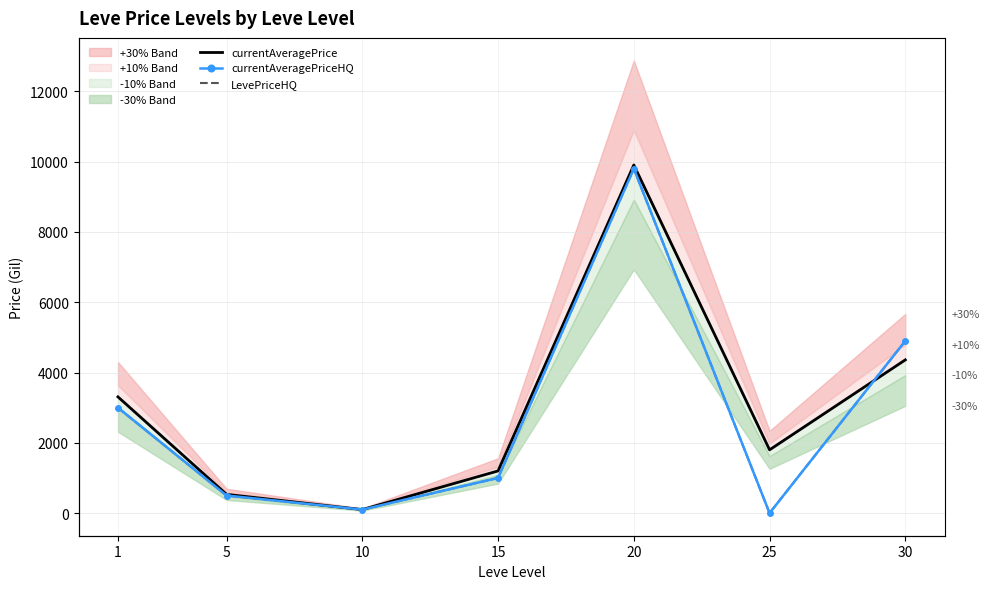

What is the average value of the LevePriceHQ series?

2757